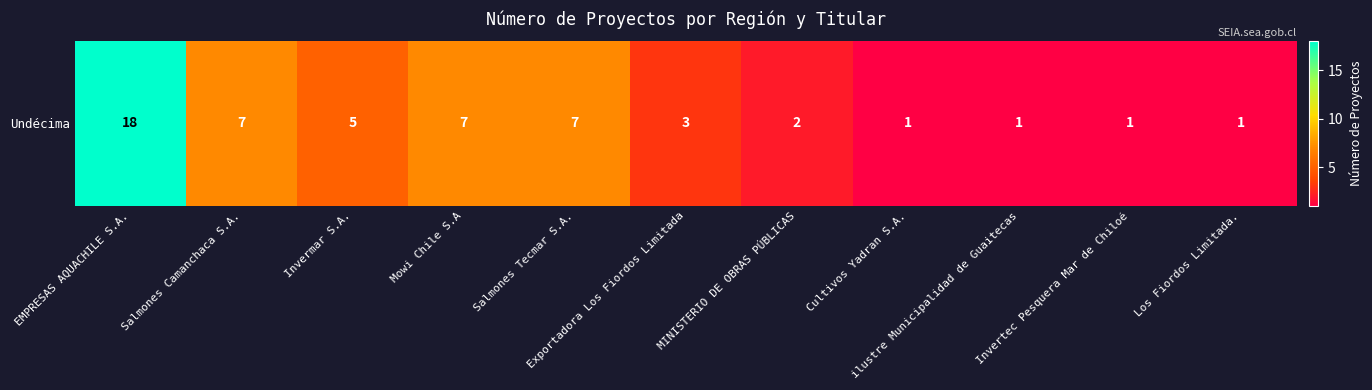

What is the difference between the values at Exportadora Los Fiordos Limitada and MINISTERIO DE OBRAS PÚBLICAS?

1